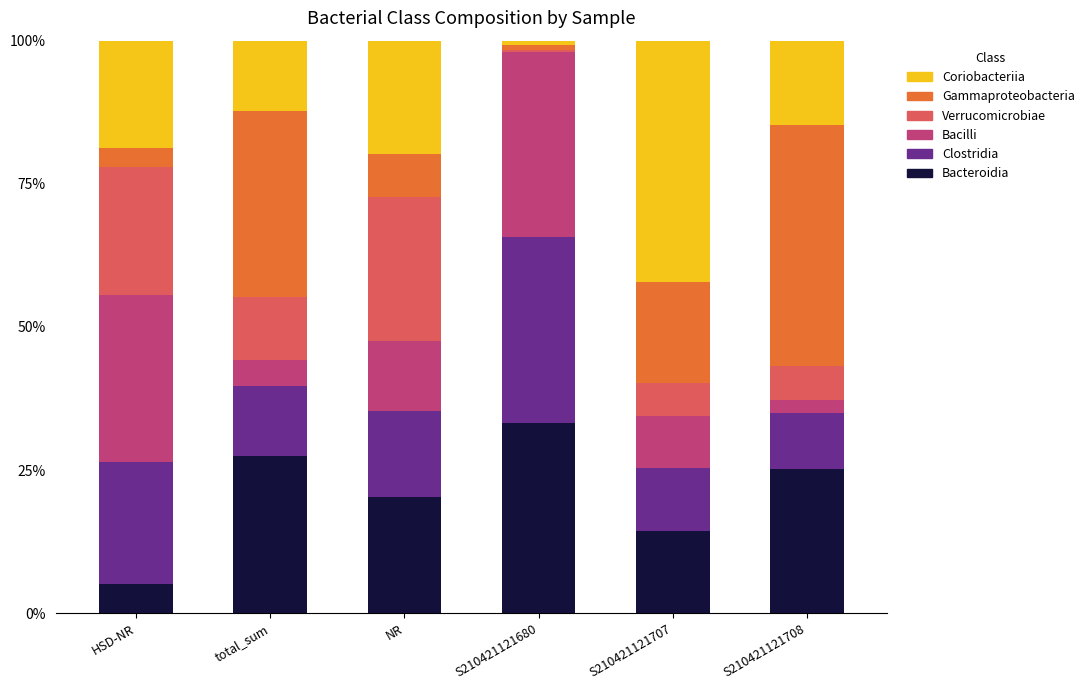

What are all the series names shown in the legend?

Coriobacteriia, Gammaproteobacteria, Verrucomicrobiae, Bacilli, Clostridia, Bacteroidia